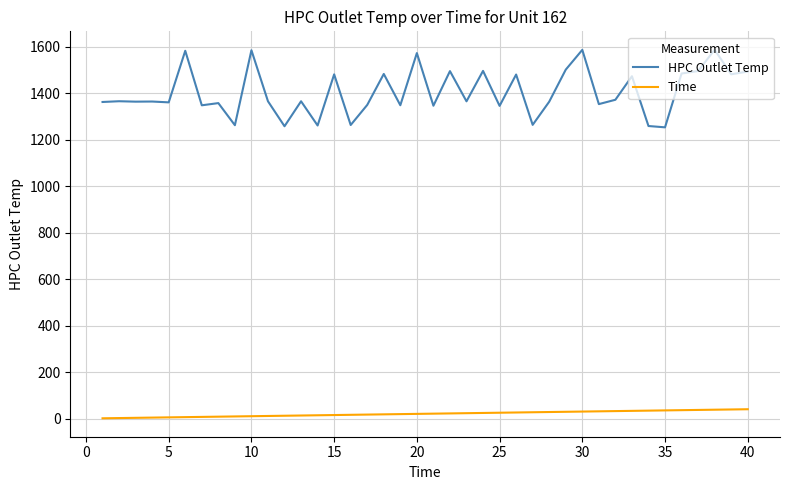

Rank the series by their maximum value, from highest to lowest.

HPC Outlet Temp, Time